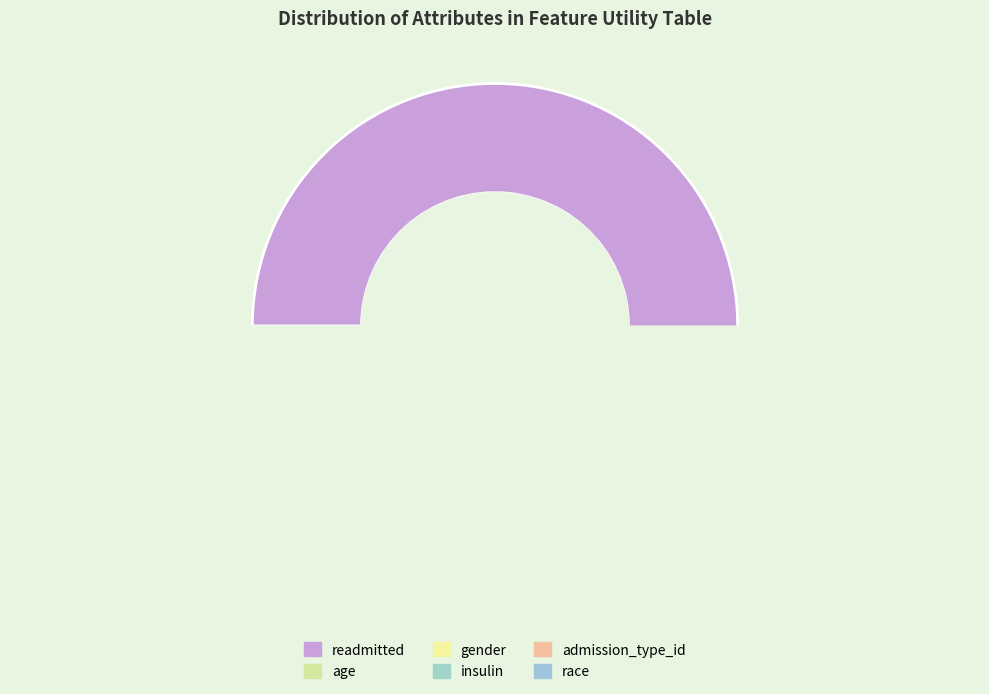

Which slice represents more than half of the pie?

readmitted